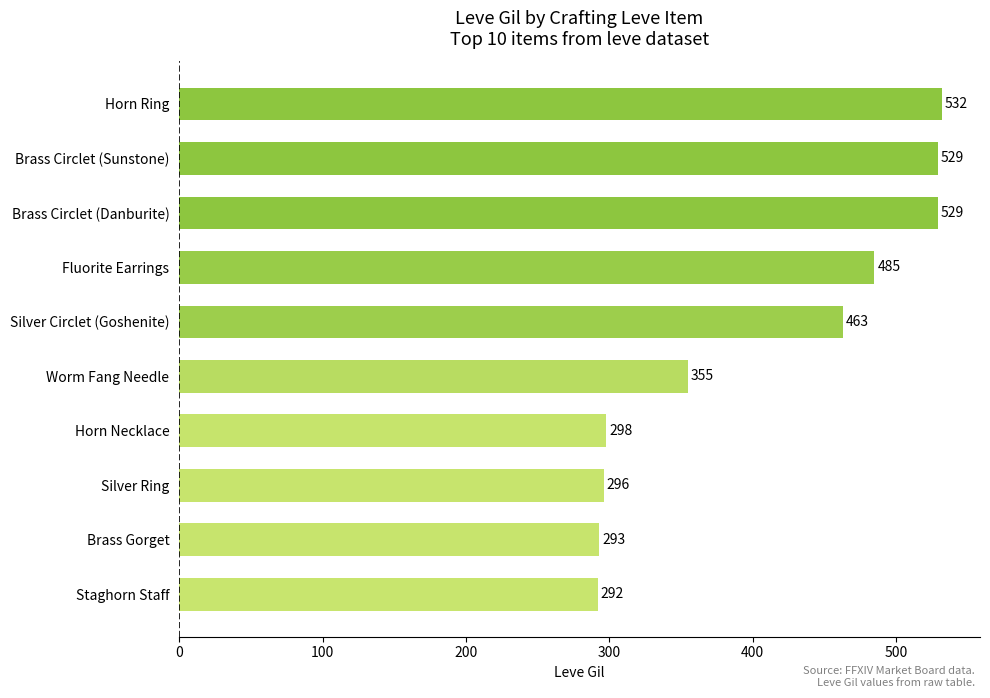

Does the chart contain any negative values?

No